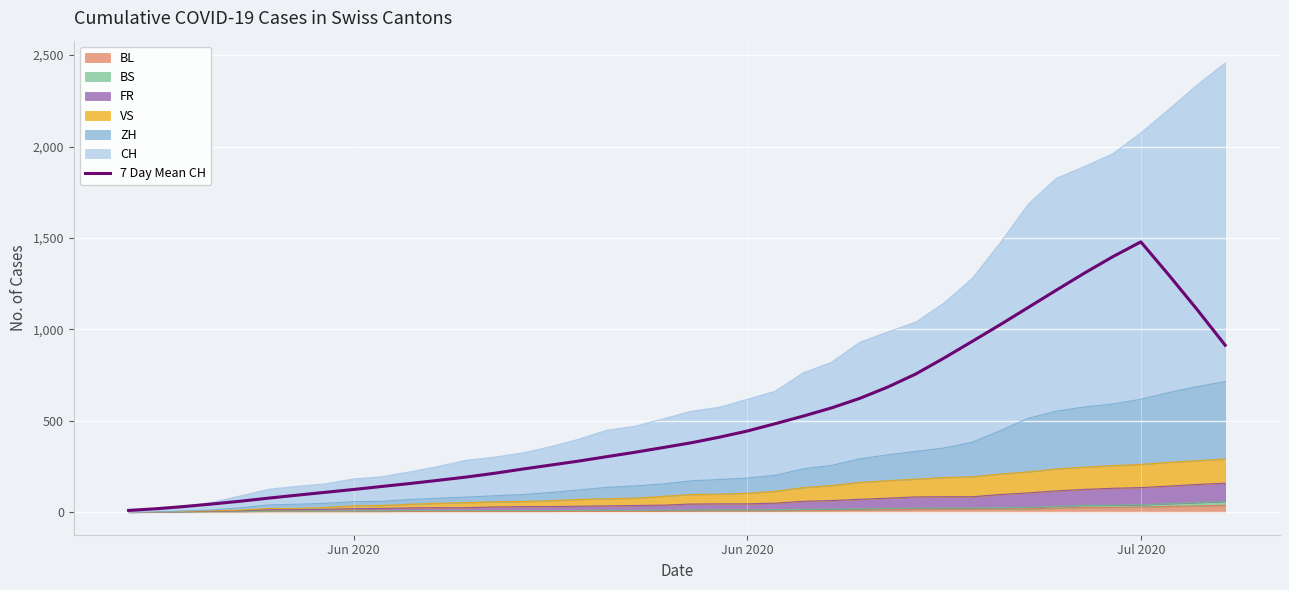

What is the difference between the maximum and second lowest values?

1459.1